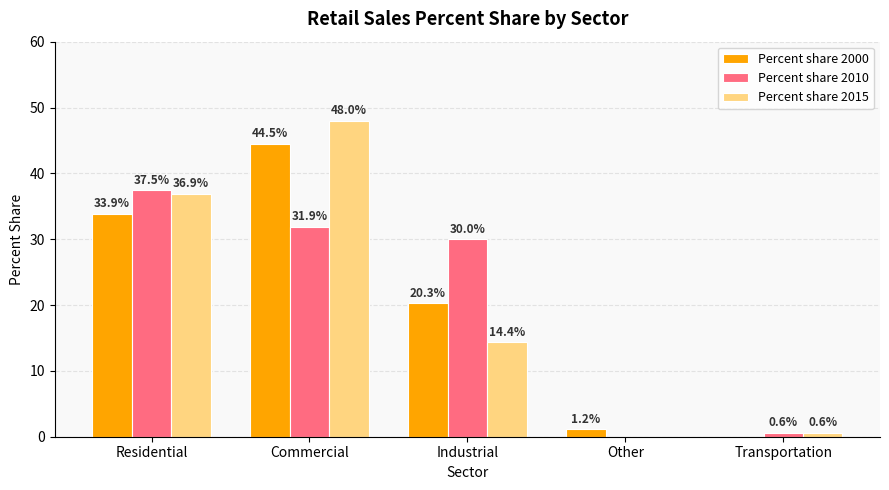

Reading left to right, extract all data points from this chart.

Percent share 2000: 33.9	44.5	20.3	1.2	0.0
Percent share 2010: 37.5	31.9	30.0	0.0	0.6
Percent share 2015: 36.9	48.0	14.4	0.0	0.6